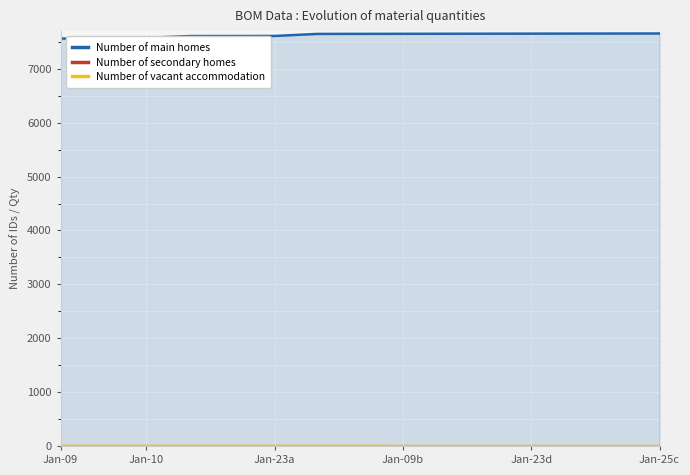

What is the average value of the Number of secondary homes series?

1.0